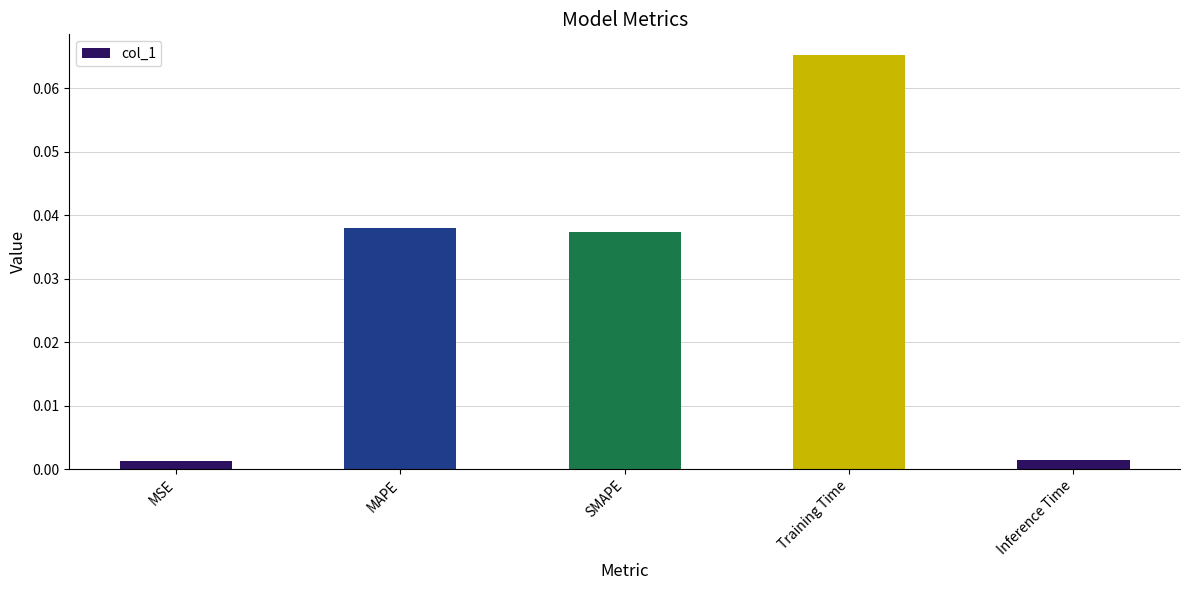

What position from the left is SMAPE?

3